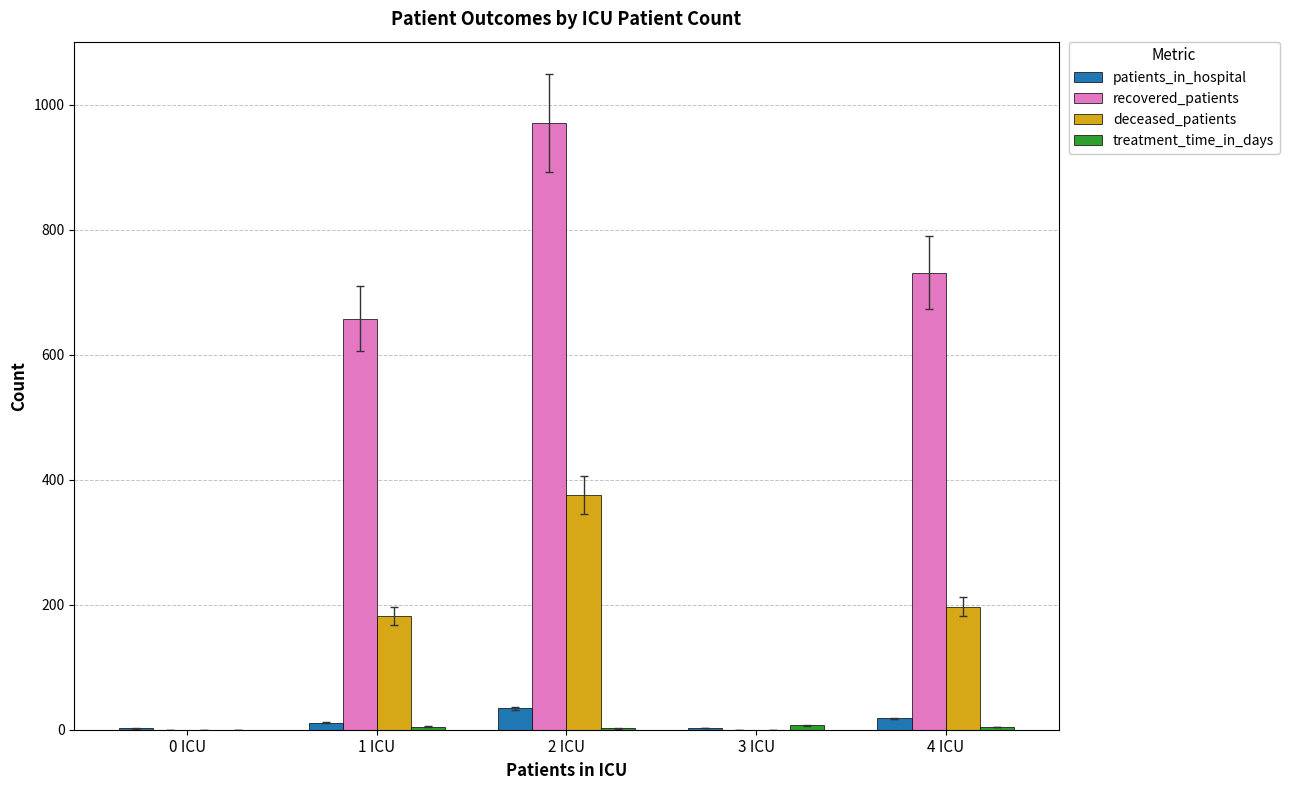

Which series has the largest total across all categories?

recovered_patients